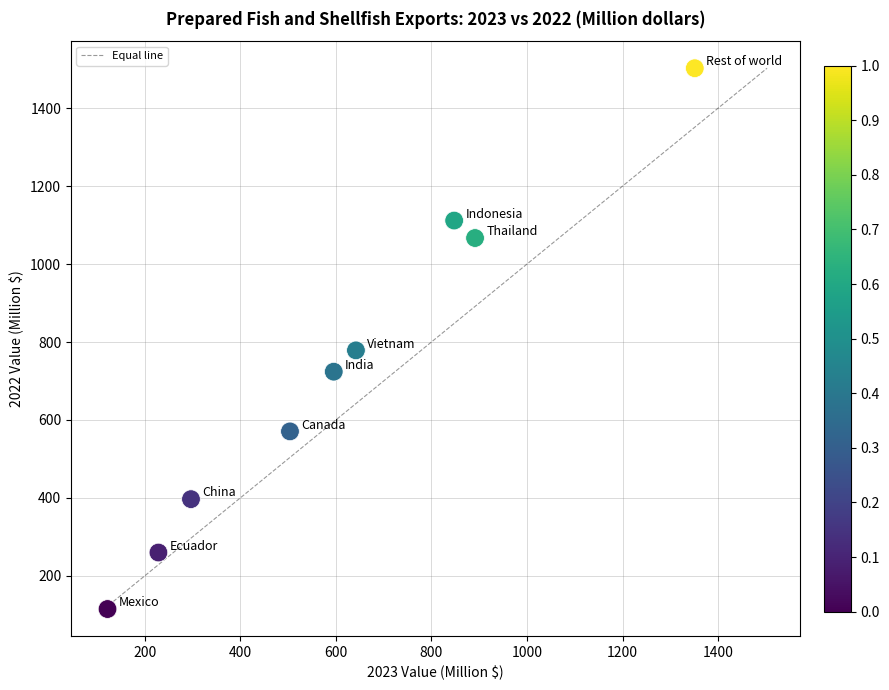

What Y value in the scatter plot is closest to 808?

778.6